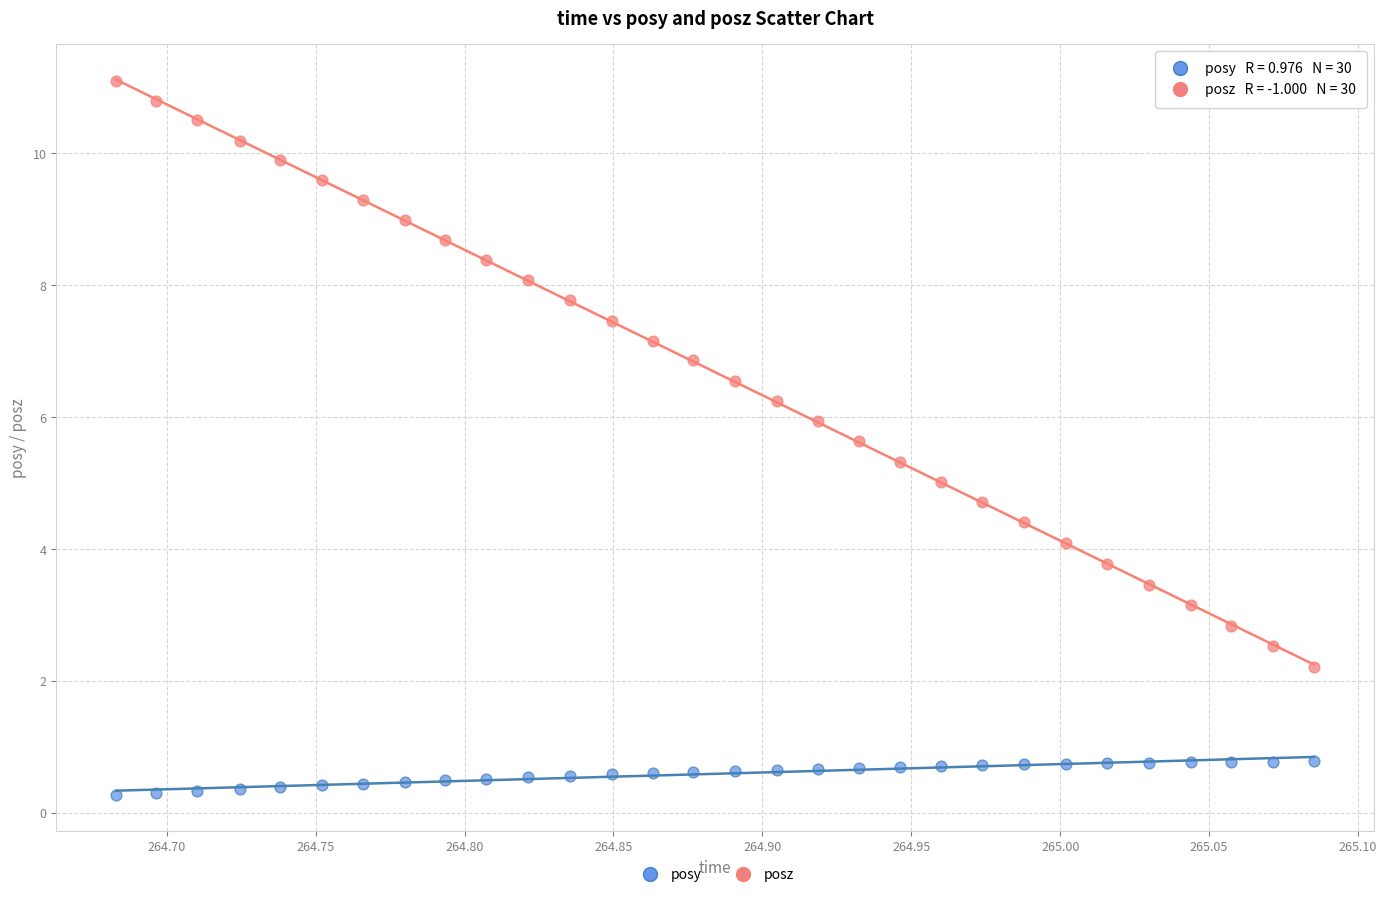

What is the X range (max minus min) for the scatter plot?

0.4